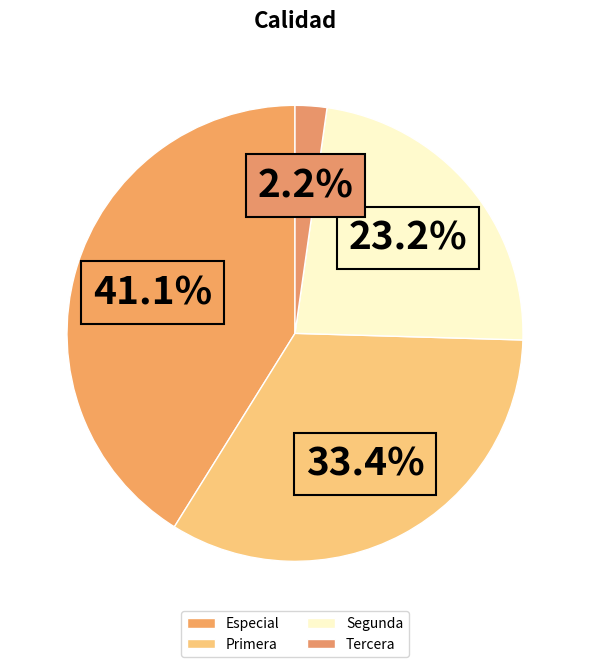

Do Tercera and Segunda together represent more than half of the pie?

No